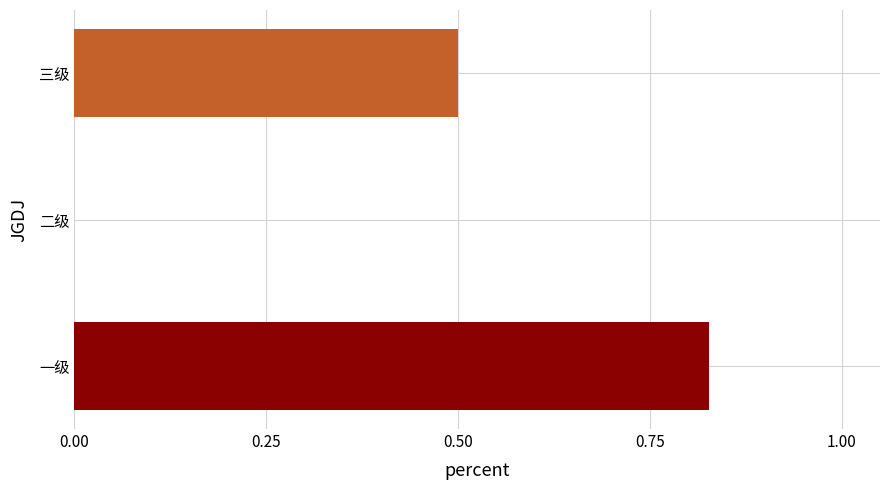

True or false: the data shows 0.5 at 三级.

True